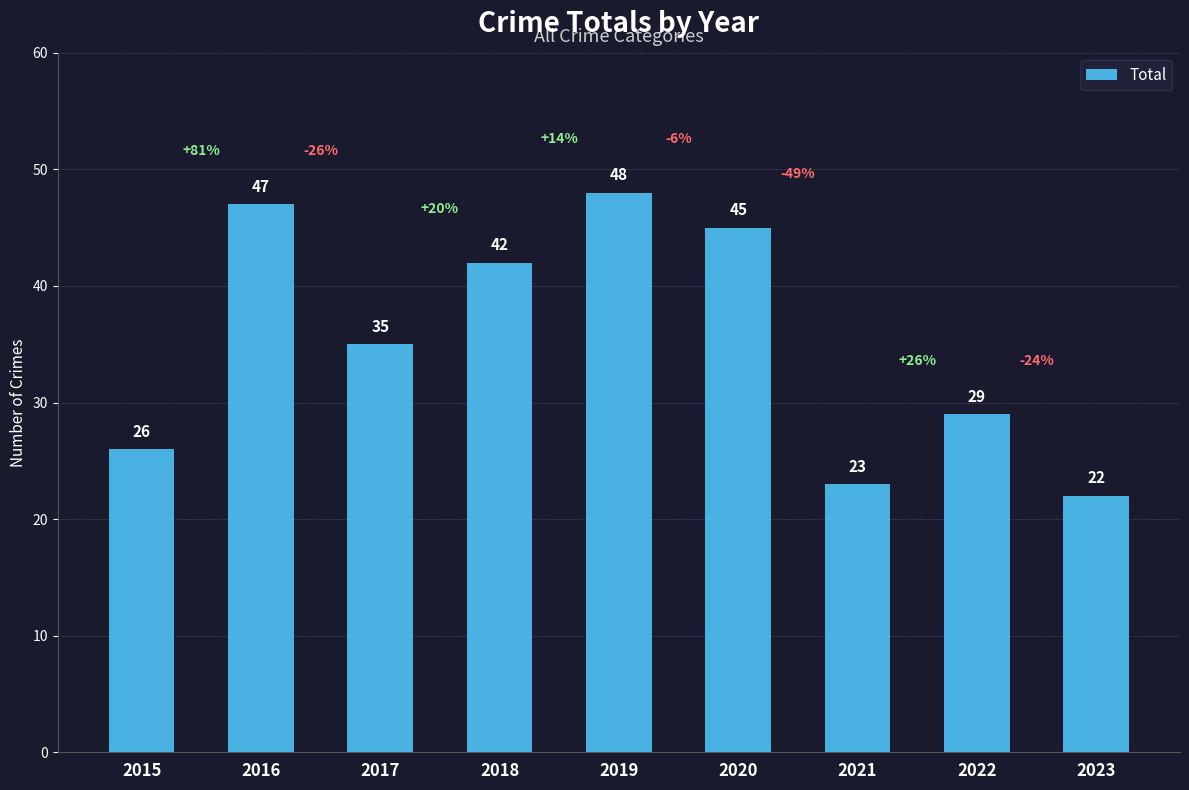

What is the greatest value displayed?

48